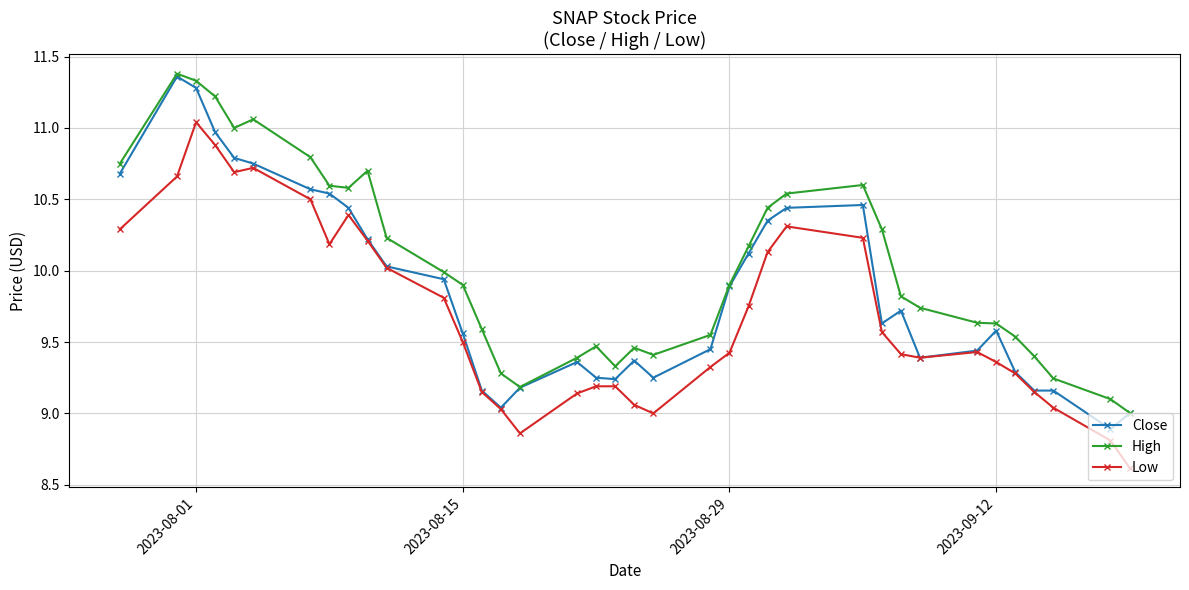

What is the difference between the maximum and second lowest values in the Close series?

2.4